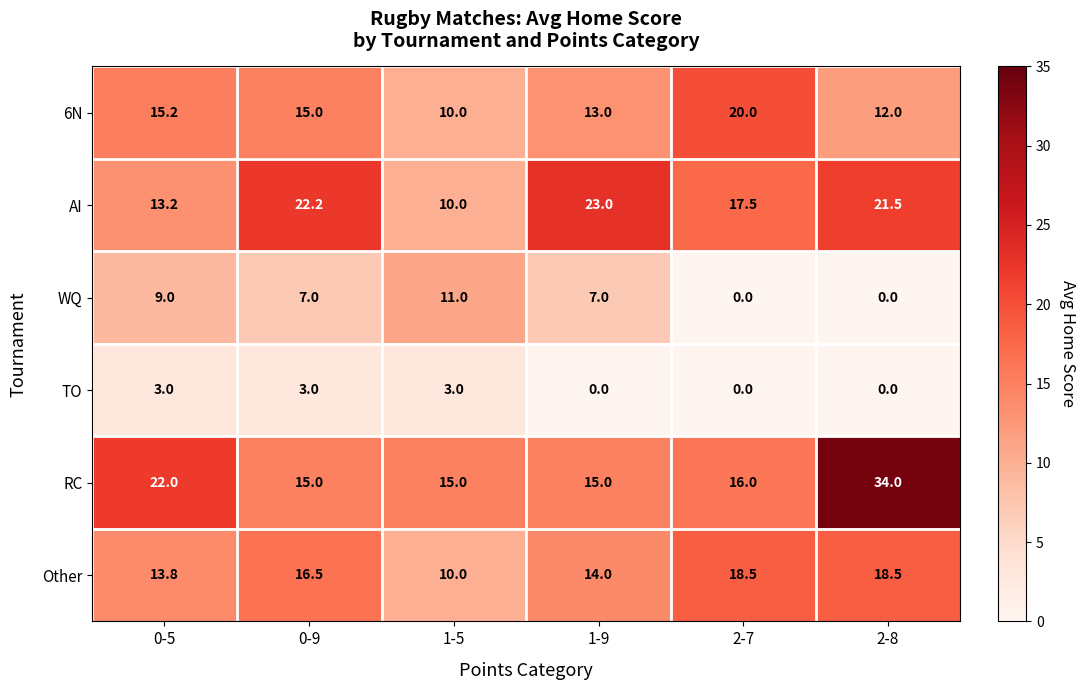

What is the greatest value displayed?

34.0